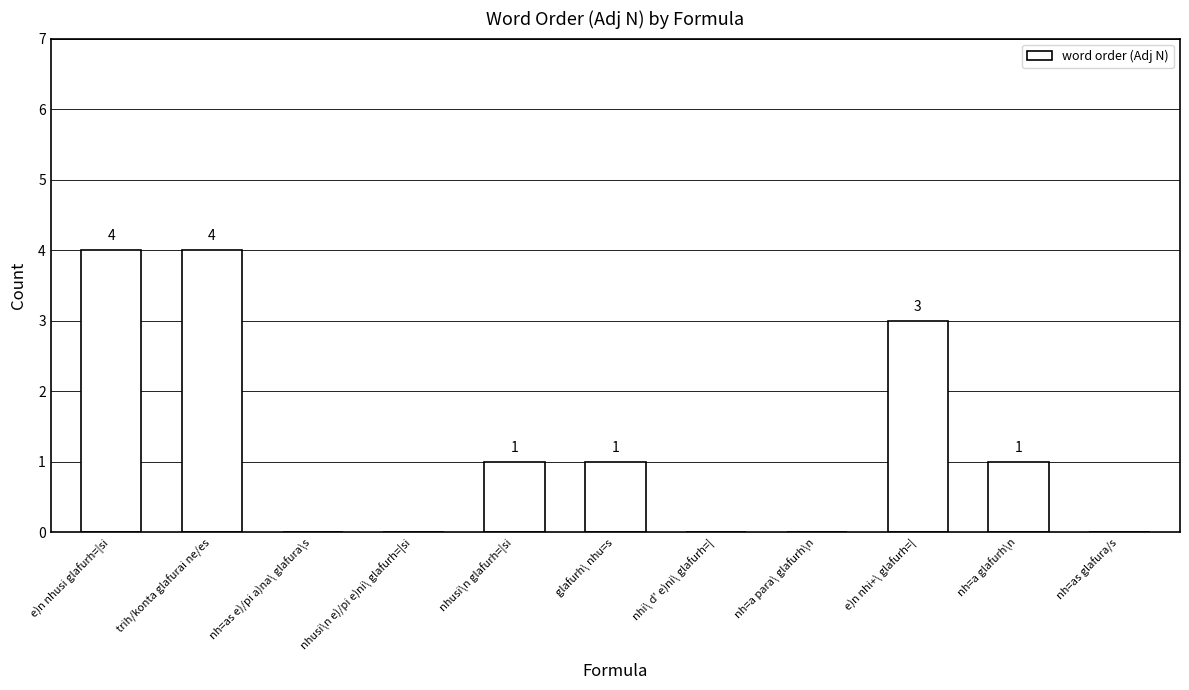

What is the greatest value displayed?

4